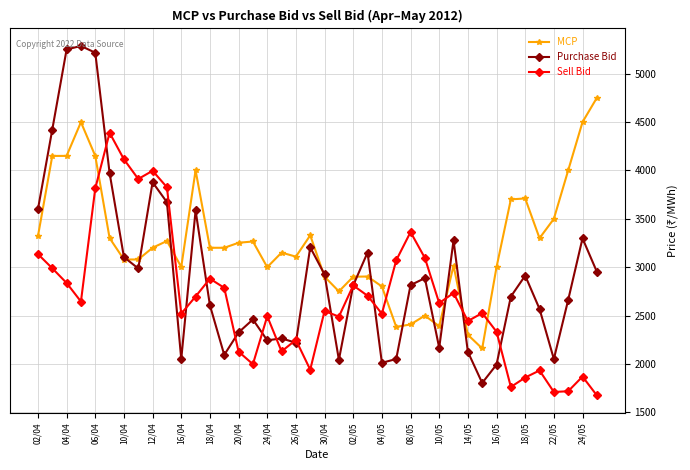

Which series has the largest range (max minus min)?

Purchase Bid